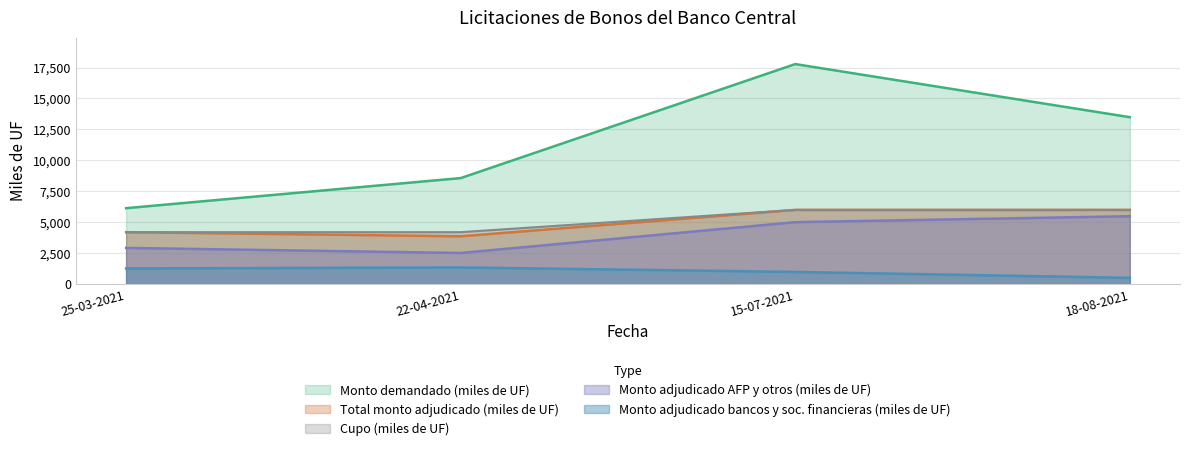

True or false: Monto adjudicado bancos y sociedades financieras (miles de UF) and Monto adjudicado AFP y otros (miles de UF) cross at least once.

False